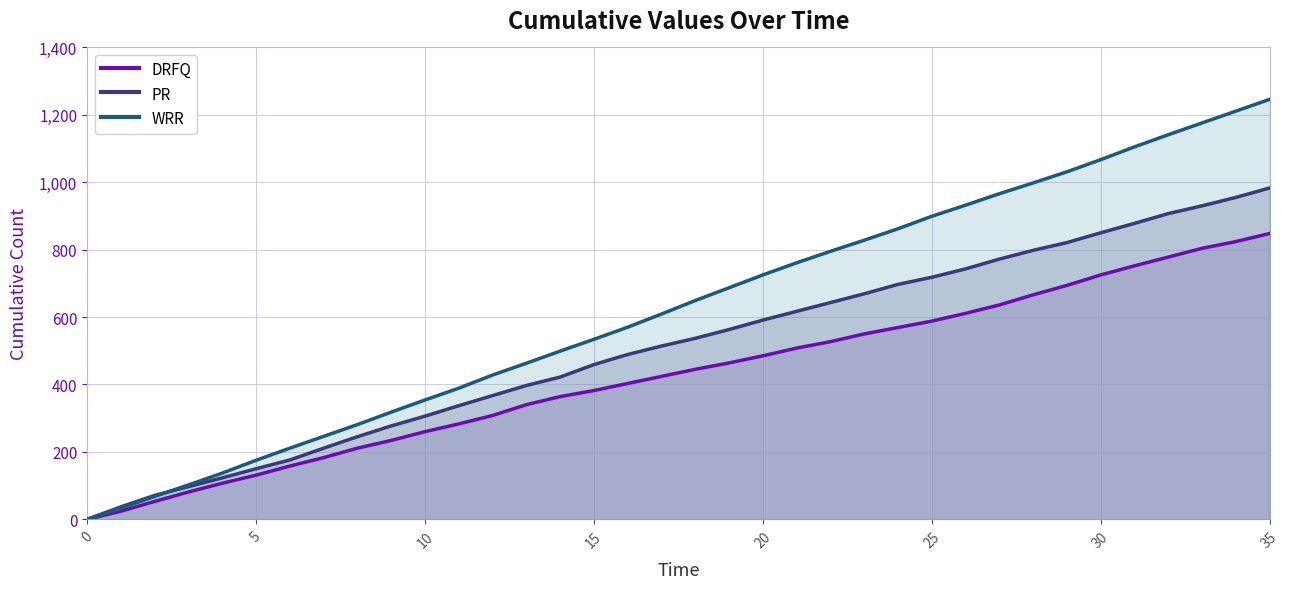

List the series in order of their peak value, highest first.

WRR, PR, DRFQ